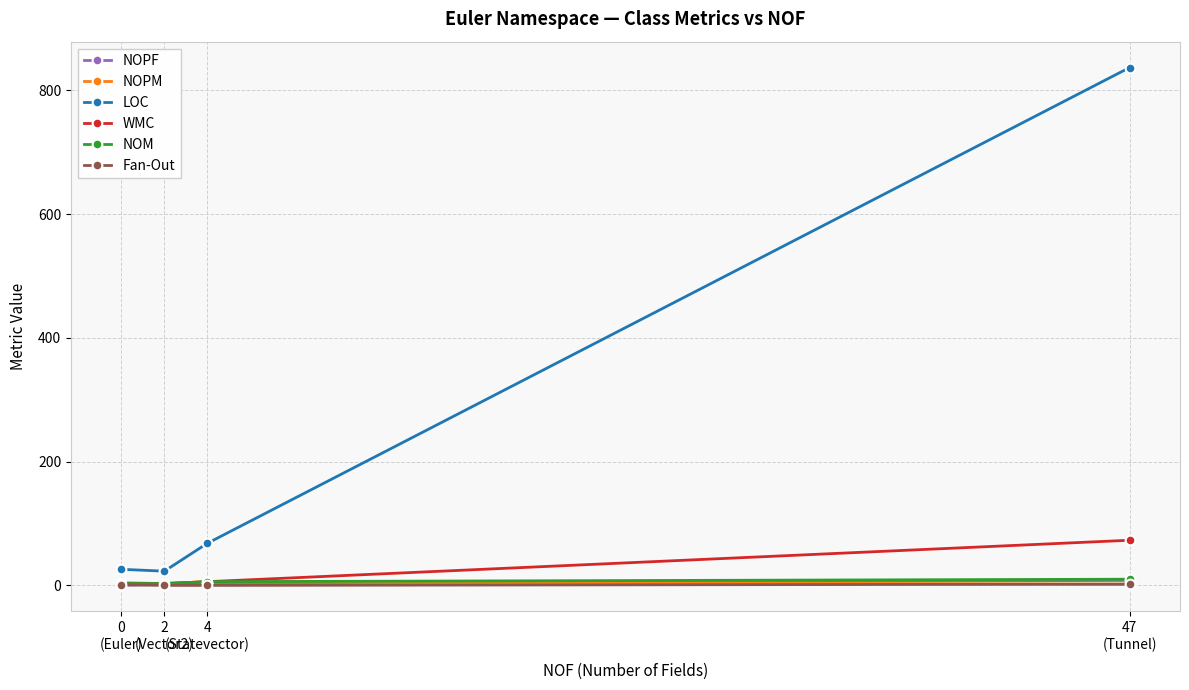

True or false: LOC has more than 1 interior local peaks.

False